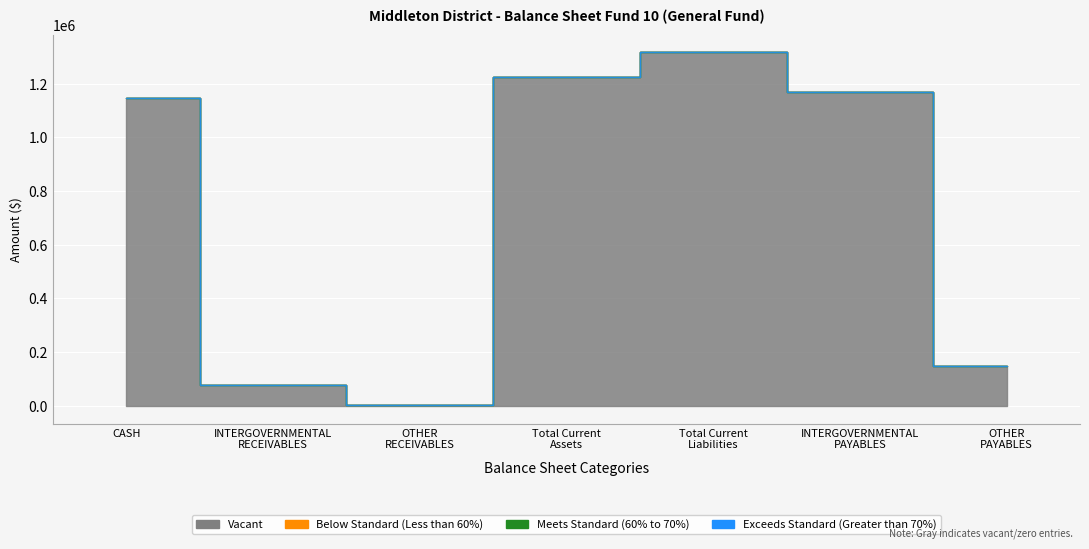

The Vacant series shows 77113.0 at INTERGOVERNMENTAL
RECEIVABLES. True or false?

True